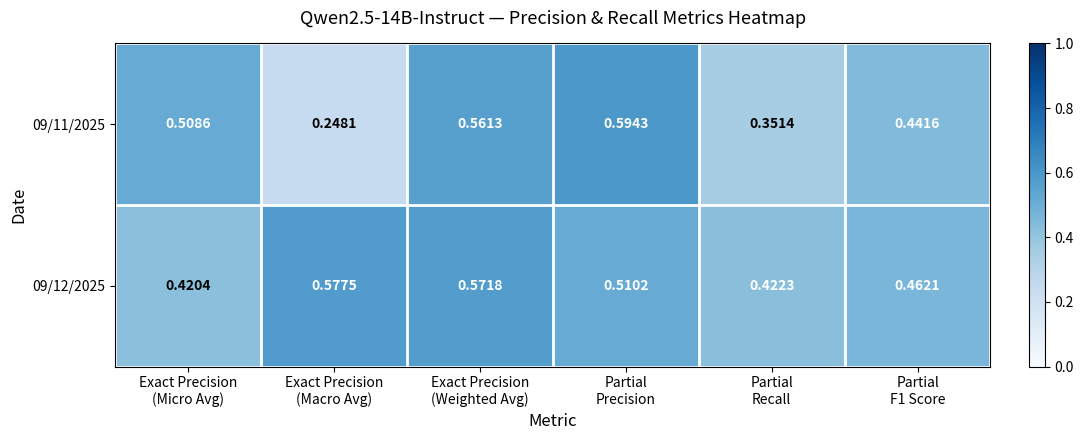

How many series are shown in this chart?

2